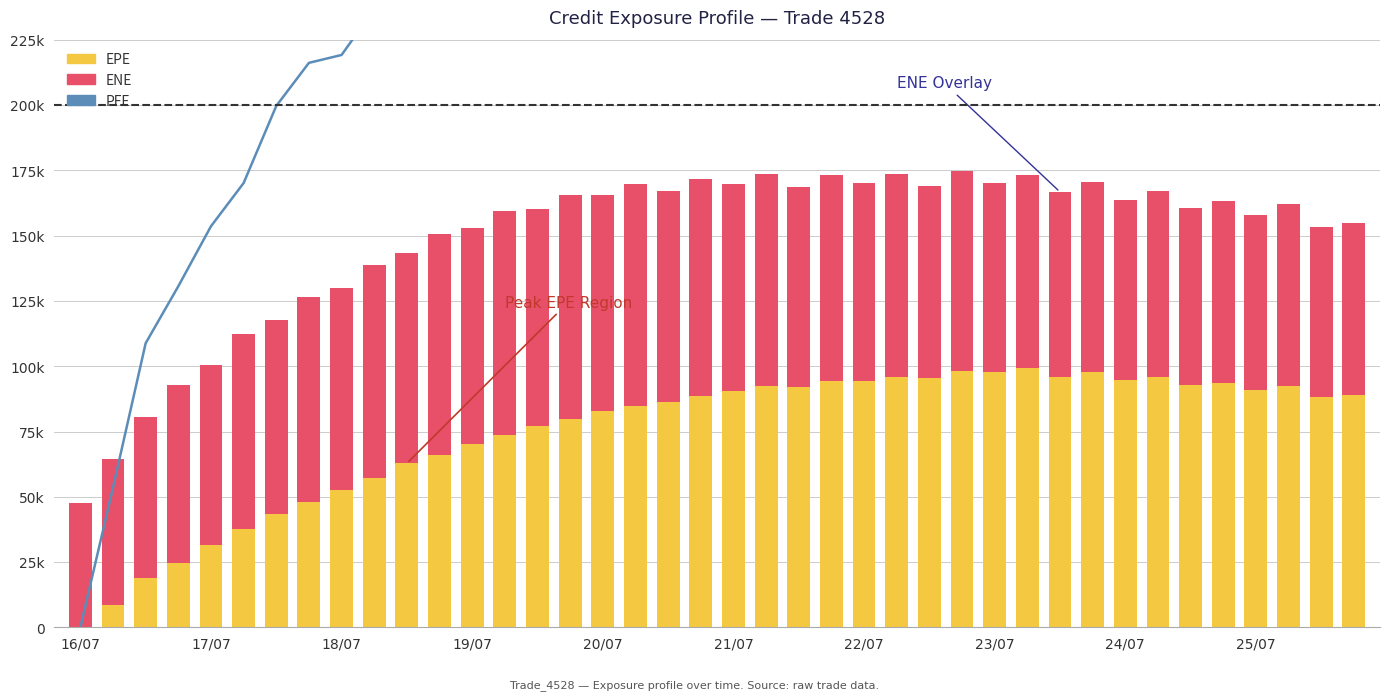

Rank the series by their maximum value, from lowest to highest.

ENE, EPE, PFE